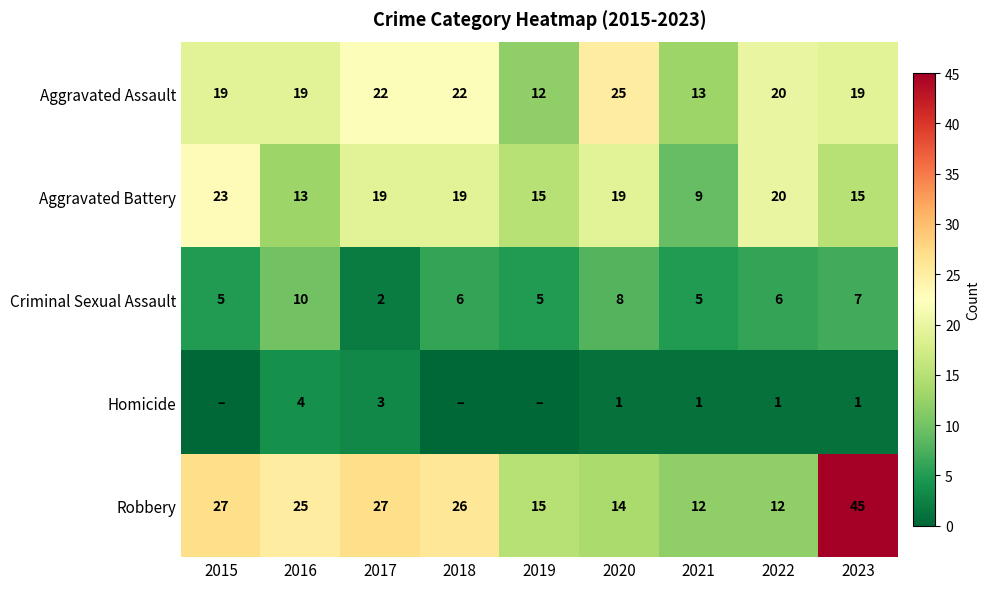

What is the average value of the Aggravated Battery series?

17